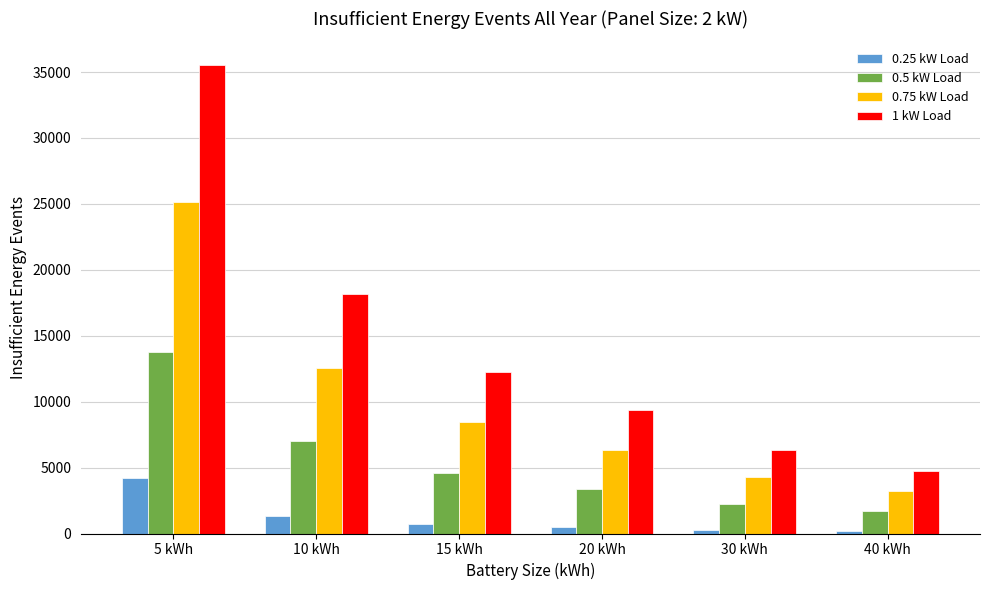

Which series has the largest total across all categories?

1 kW Load